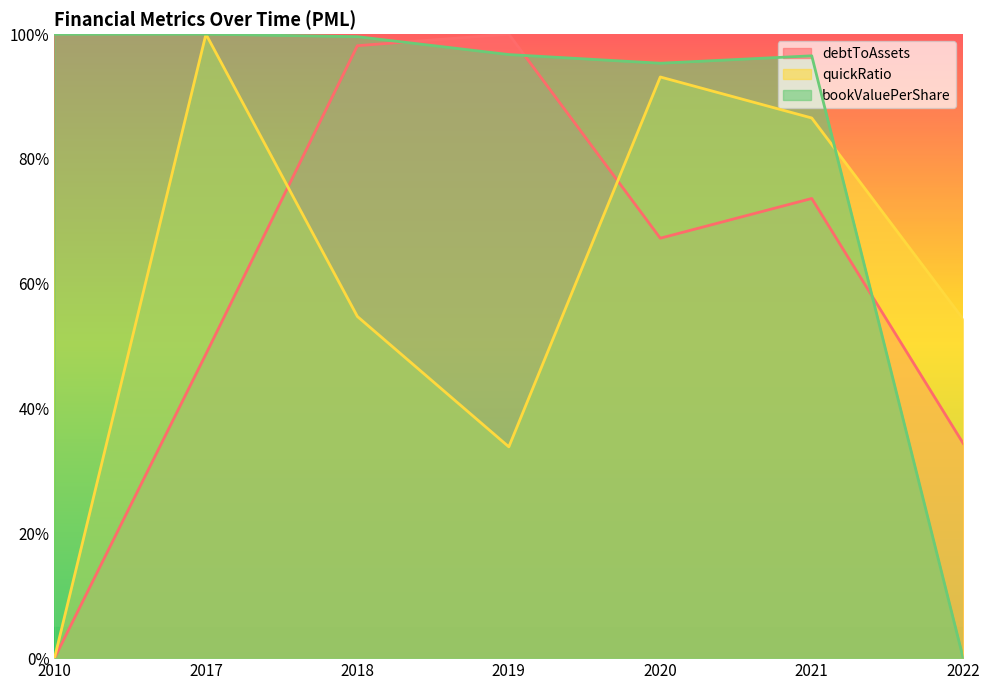

What is the difference between the maximum and second lowest values in the debtToAssets series?

0.7